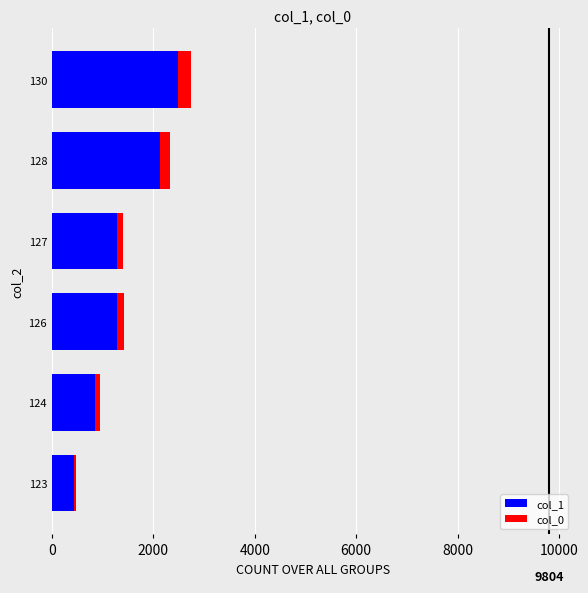

Count the number of categories in the chart.

6